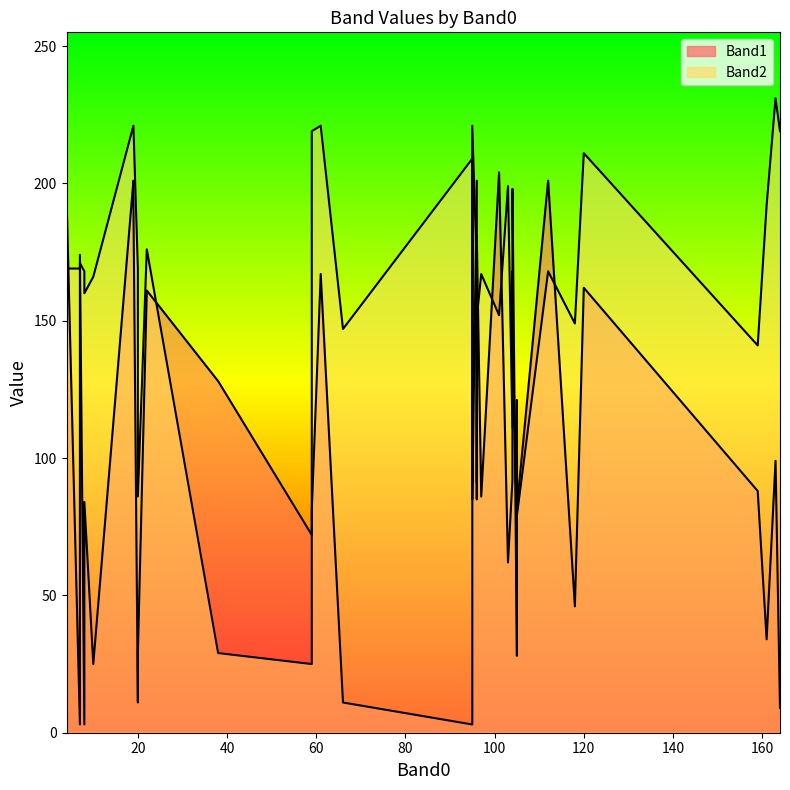

Rank the series by their maximum value, from lowest to highest.

Band1, Band2